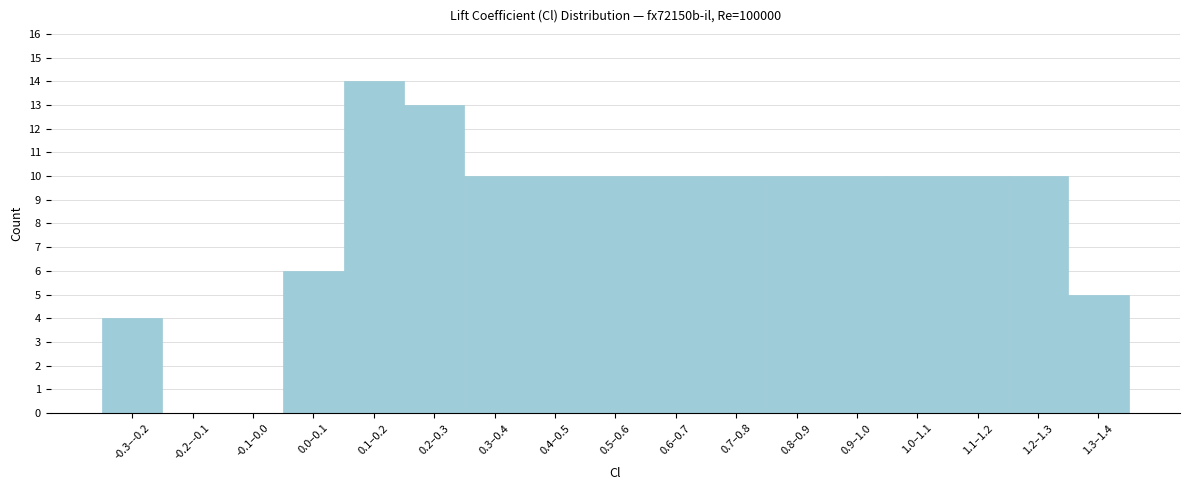

Reading left to right, extract all data points from this chart.

-0.3–-0.2=4	-0.2–-0.1=0	-0.1–0.0=0	0.0–0.1=6	0.1–0.2=14	0.2–0.3=13	0.3–0.4=10	0.4–0.5=10	0.5–0.6=10	0.6–0.7=10	0.7–0.8=10	0.8–0.9=10	0.9–1.0=10	1.0–1.1=10	1.1–1.2=10	1.2–1.3=10	1.3–1.4=5